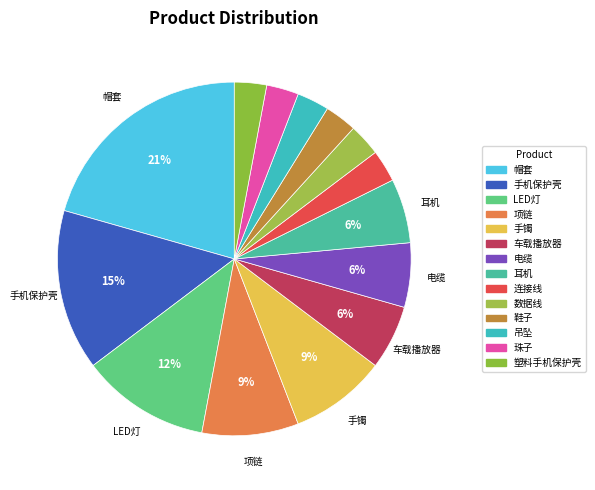

Is the sum of 电缆 and 项链 greater than half?

No